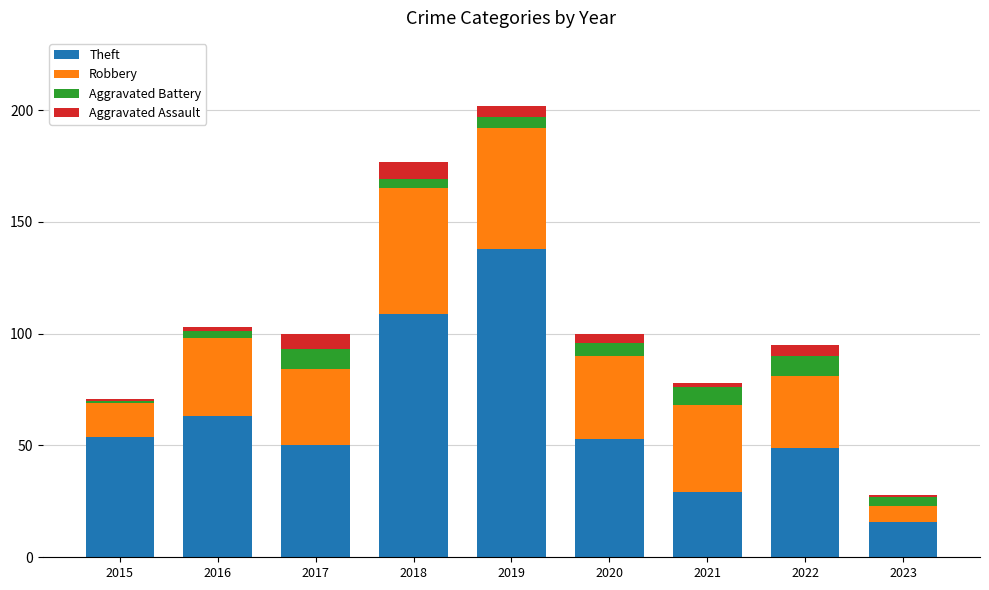

What is the total value across all series at 2017?

100